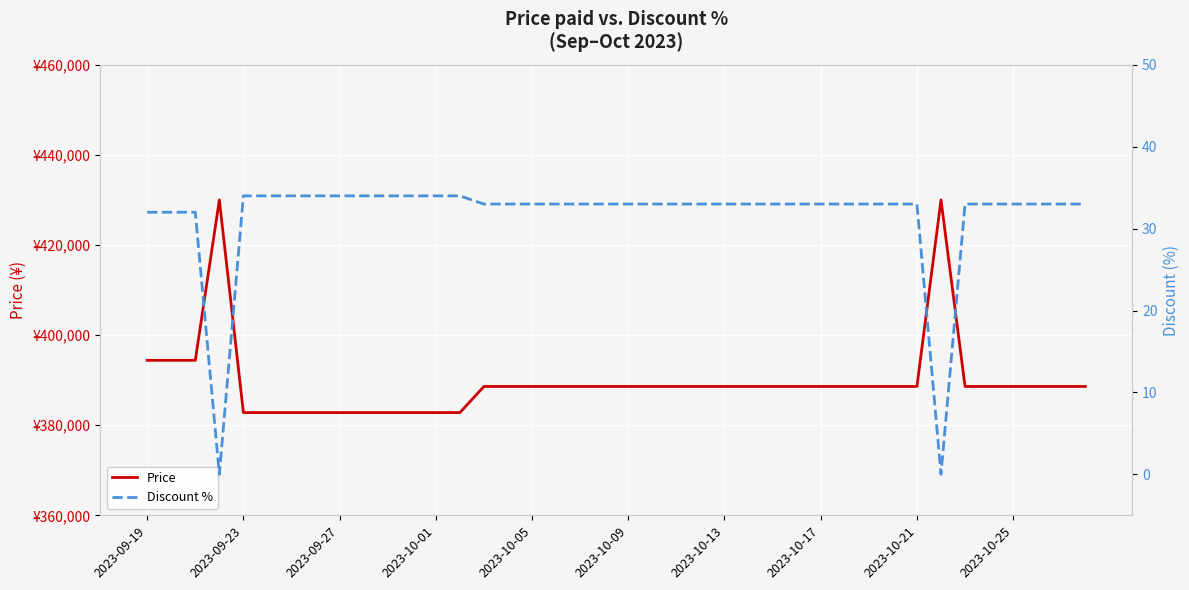

What is the difference between the maximum and minimum values in the Discount % series?

34